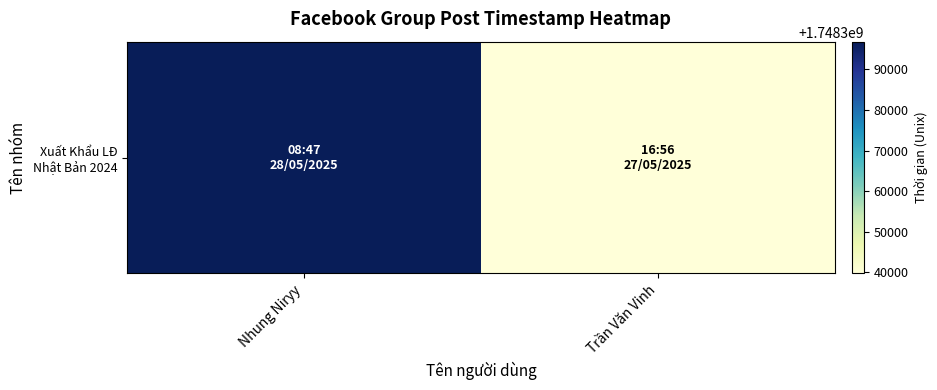

Reading left to right, what are all the values shown in this chart?

Nhung Niryy=1748396820	Trần Văn Vinh=1748339760